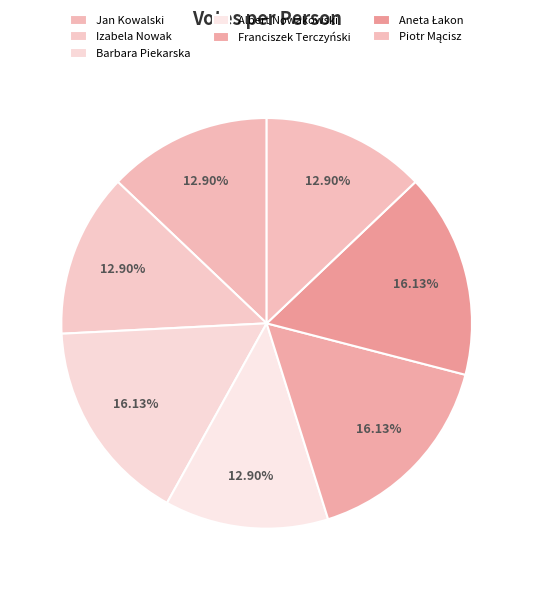

Approximately how many times larger is the value at Albert Nowakowski compared to Izabela Nowak?

1.0